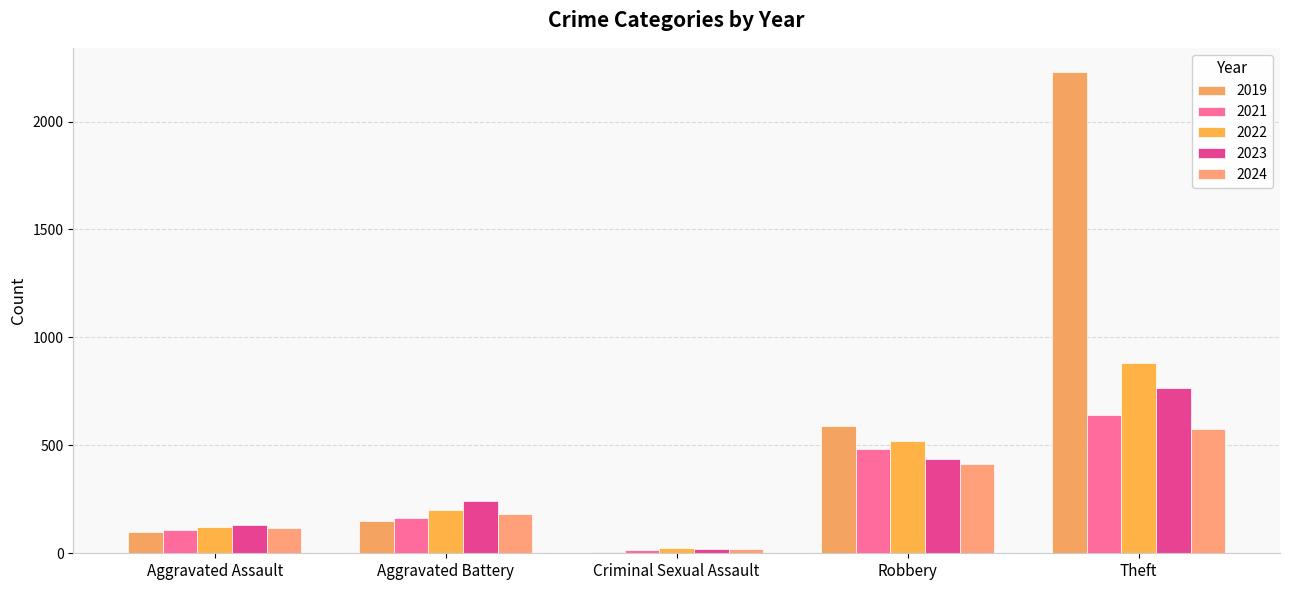

Which category has the lowest value across all series?

Criminal Sexual Assault